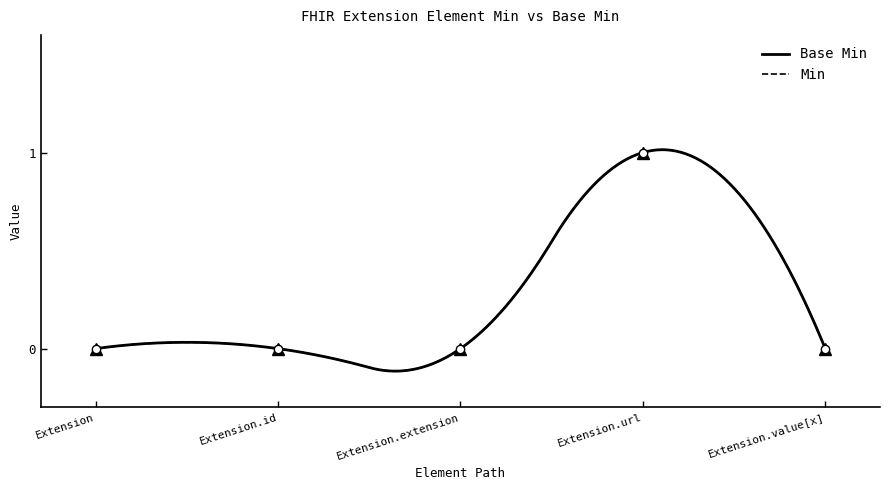

What is the label of the 3rd point from the right?

Extension.extension